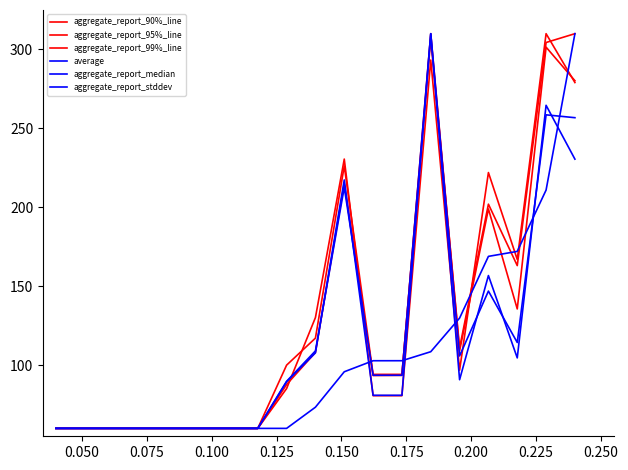

Does the chart have visible grid lines?

No